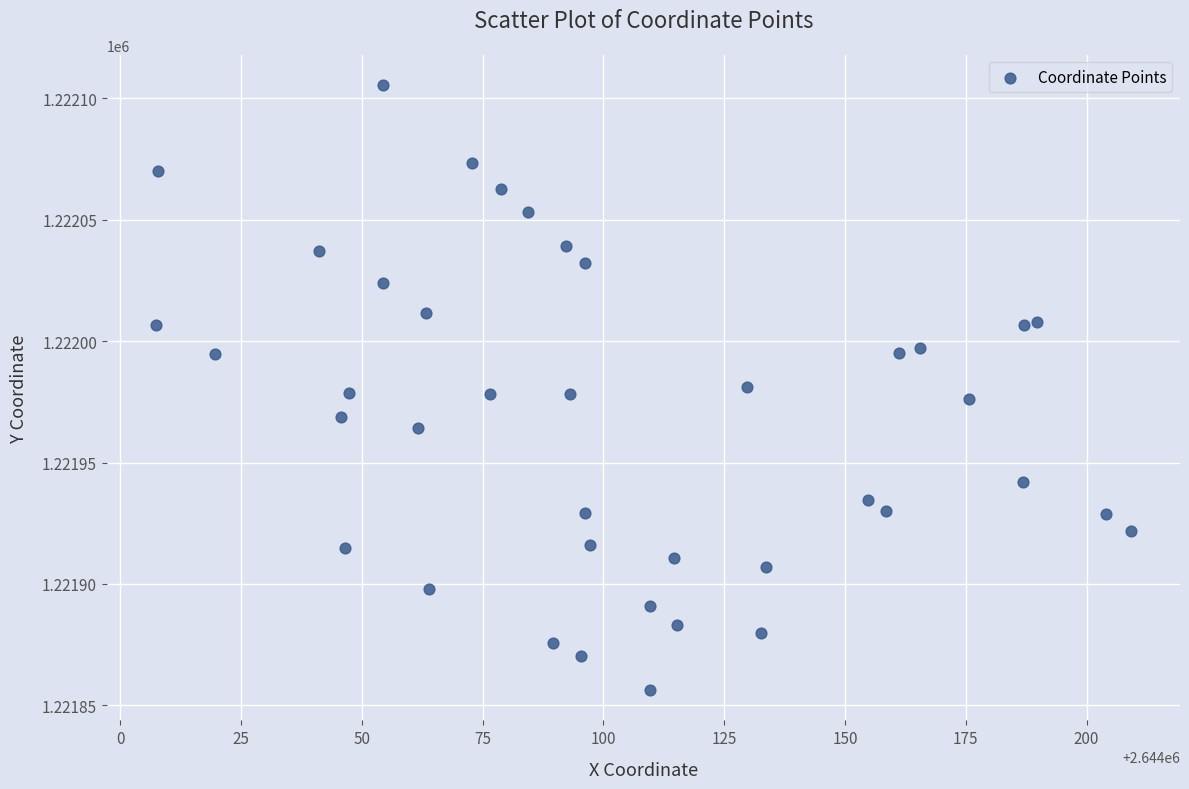

What is the range of X values (max minus min)?

202.0